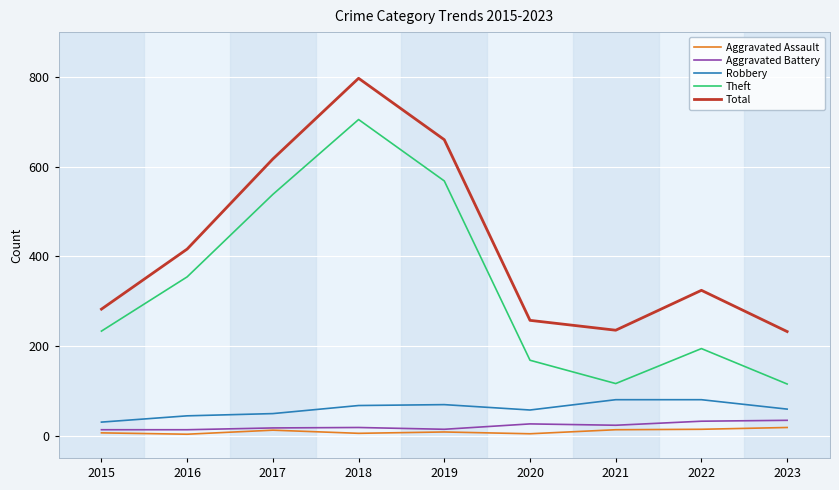

What is the greatest value displayed?

797